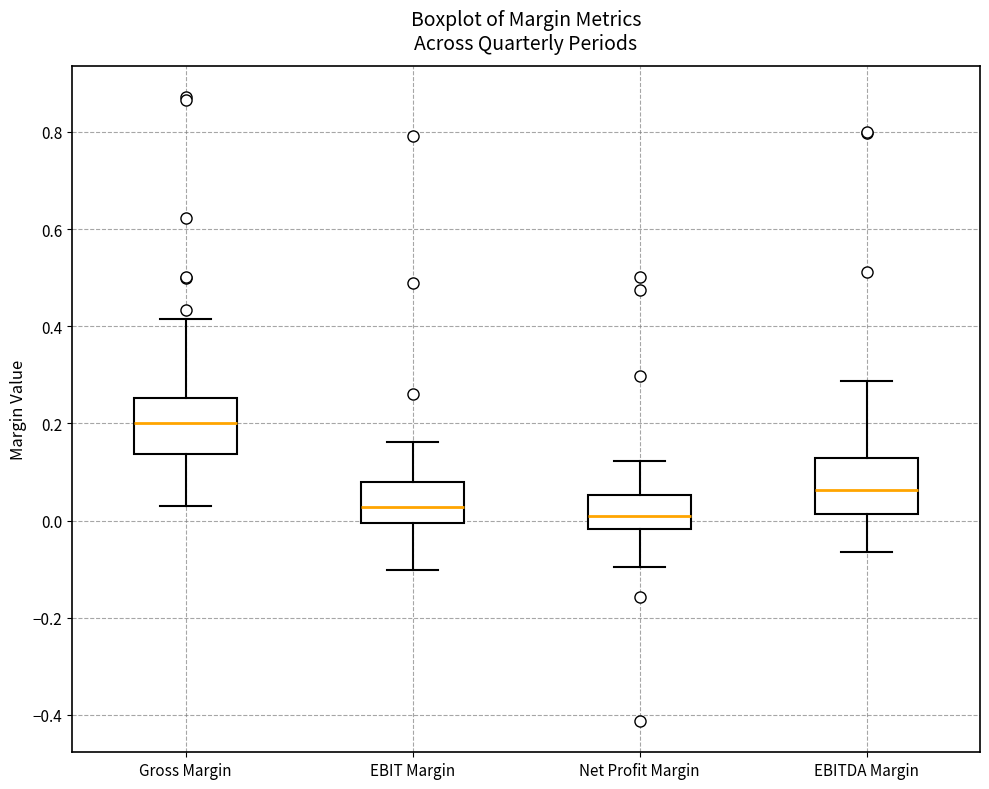

Where does the median line of the box for EBIT Margin sit on the y-axis? The values are not printed on the chart, so give them approximately, as read against the axis.

0.02